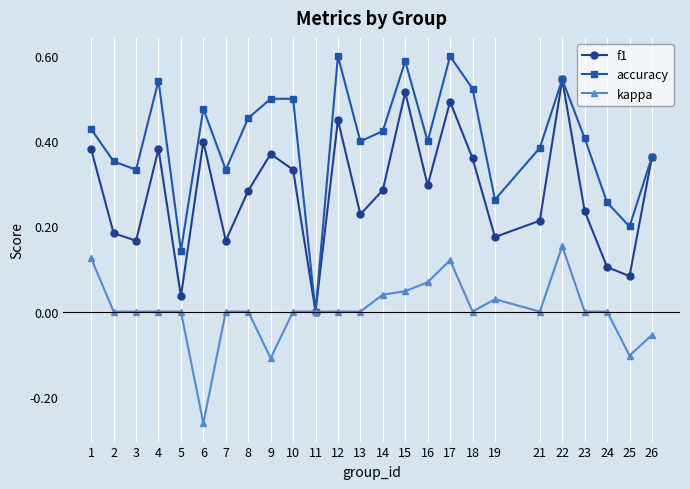

How many series are shown in this chart?

3